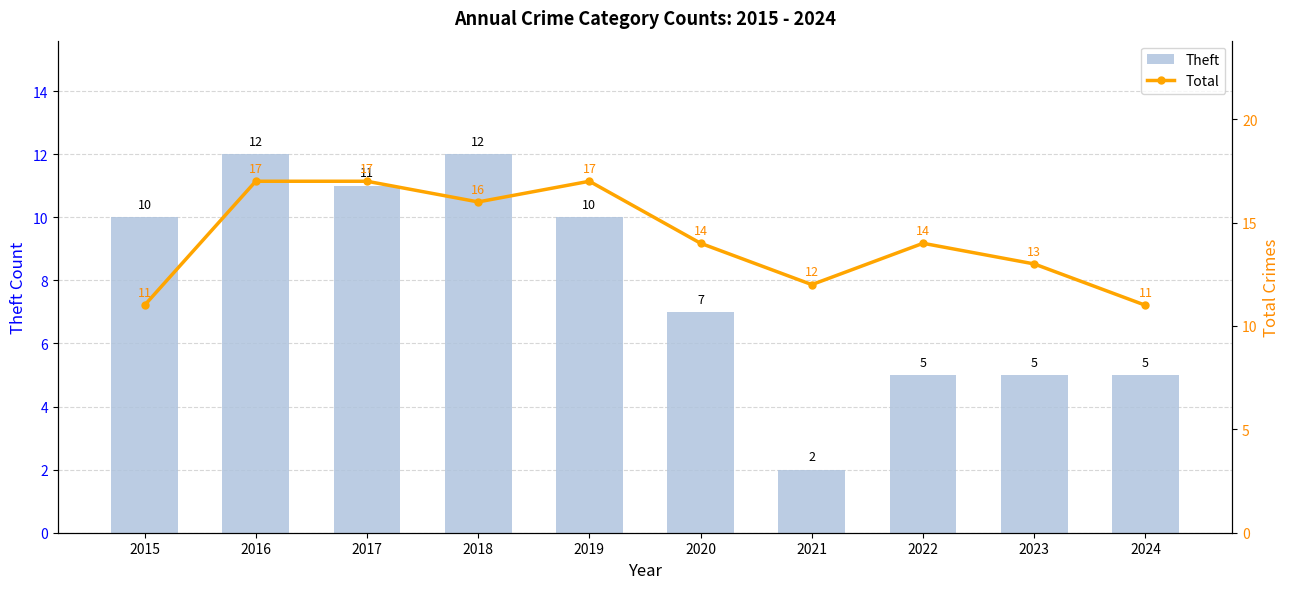

List the labels in order of Total value, smallest first.

2015, 2024, 2021, 2023, 2020, 2022, 2018, 2016, 2017, 2019